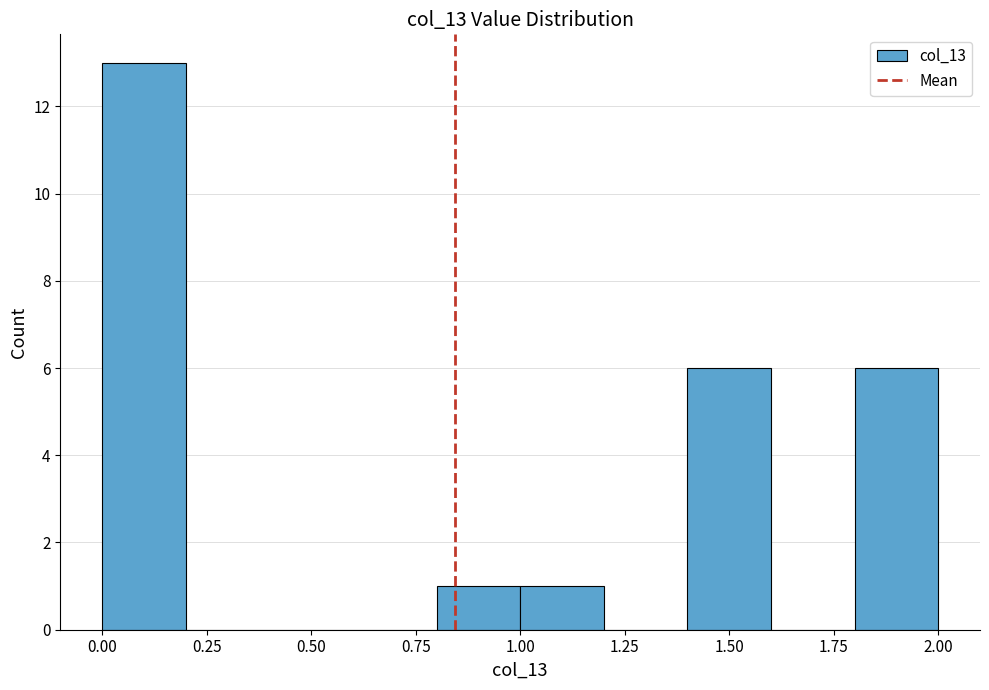

Which range on the x-axis has the tallest bar?

0.0 to 0.2